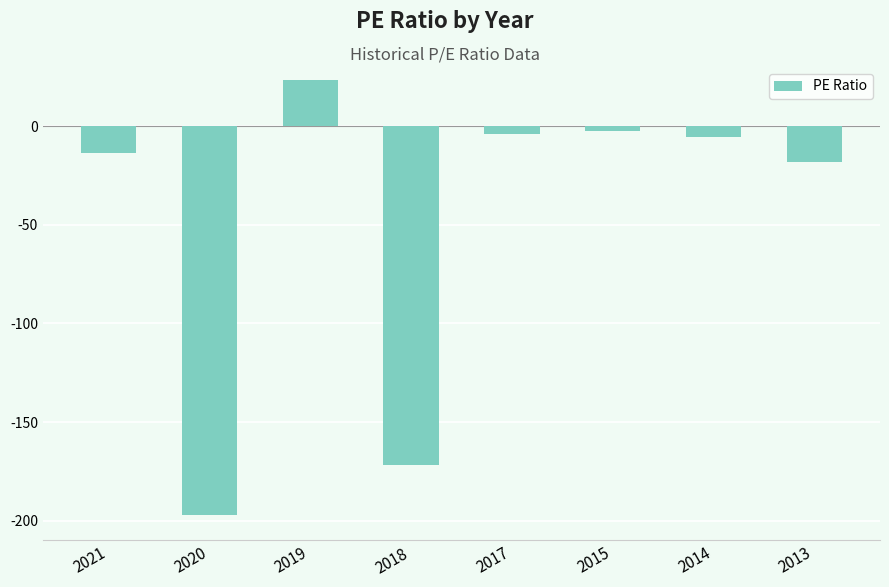

Where is the data nearest to the value -86?

2013